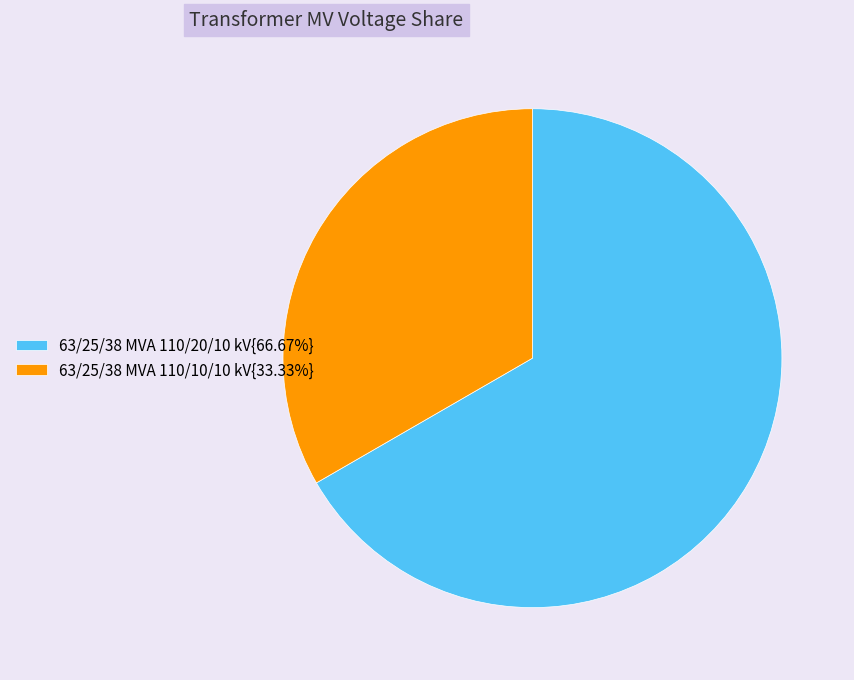

What is the ratio of the value at 63/25/38 MVA 110/10/10 kV{33.33%} to the value at 63/25/38 MVA 110/20/10 kV{66.67%}?

0.5